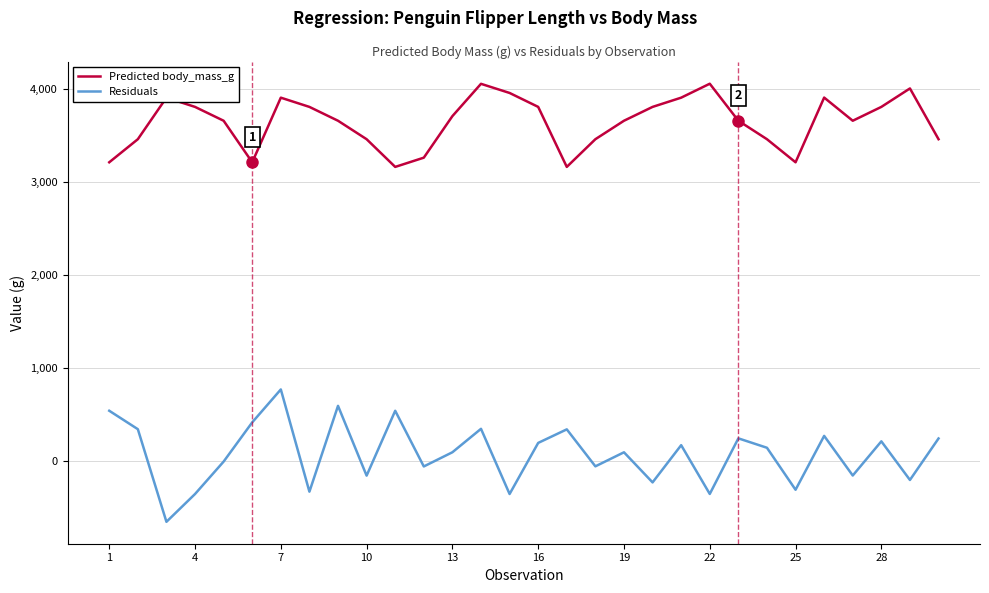

True or false: Residuals has more than 2 interior local peaks.

True